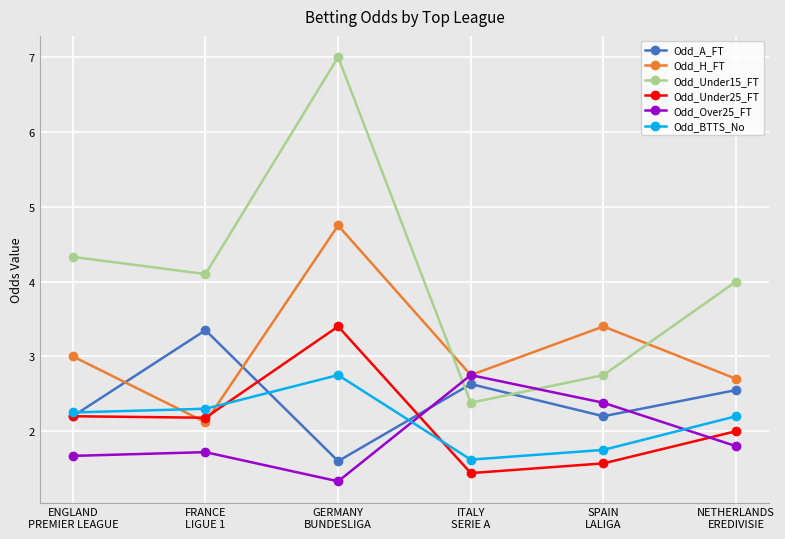

True or false: Odd_Under15_FT and Odd_BTTS_No intersect in this chart.

False